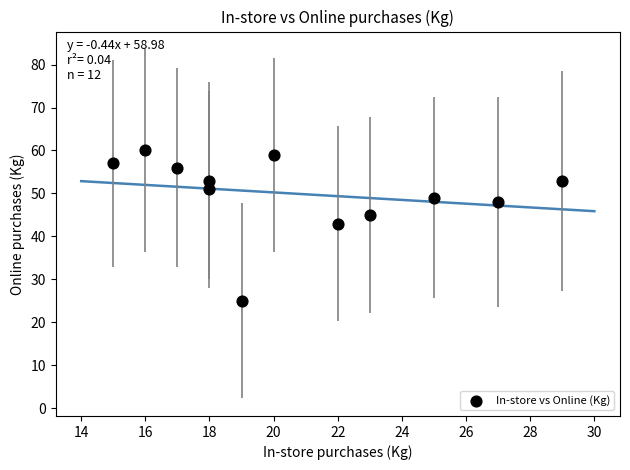

What is the range of Y values (max minus min)?

35